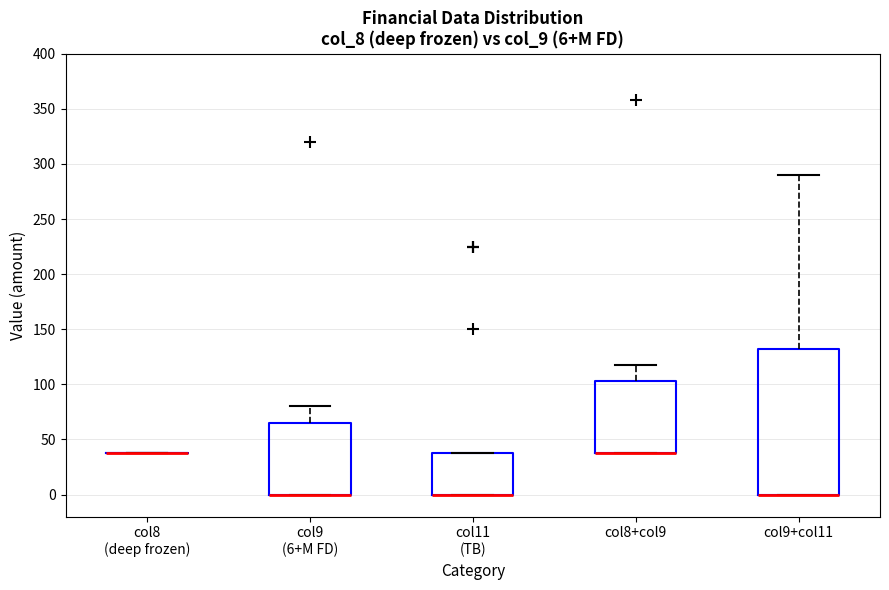

Comparing the boxes themselves (not the whiskers), which one is the tallest?

col9+col11